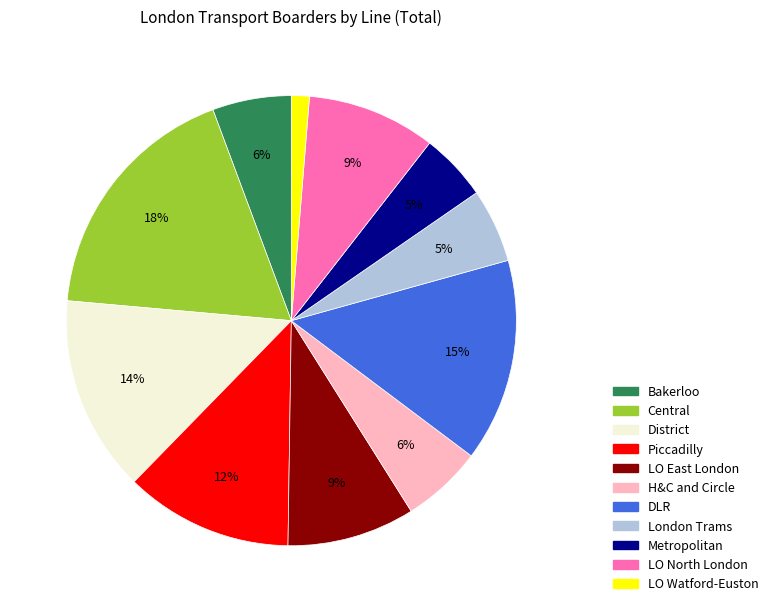

How many segments does this pie chart have?

11